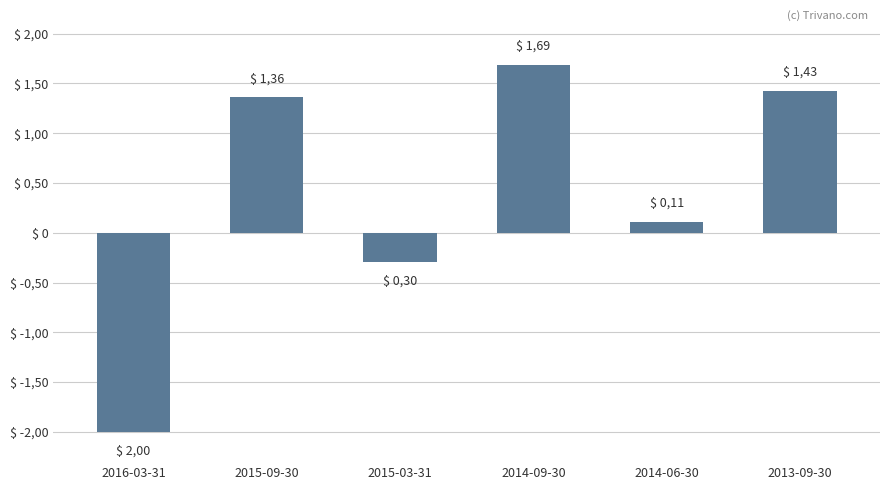

Are the bars horizontal?

No